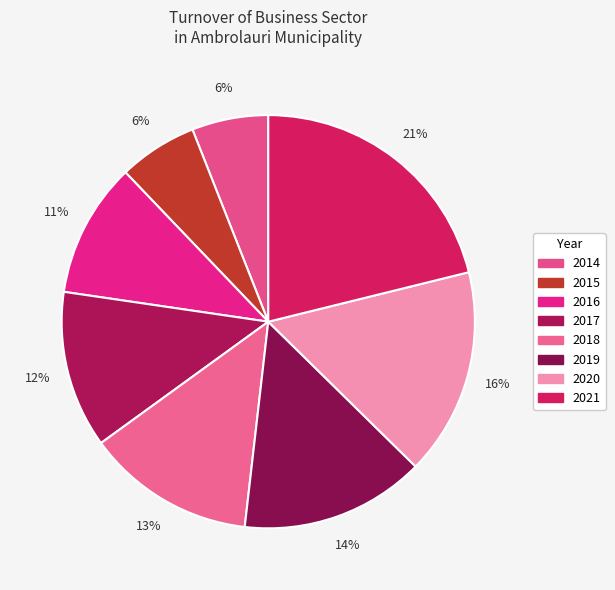

What percentage is the 2021 slice, to the nearest percent?

21%